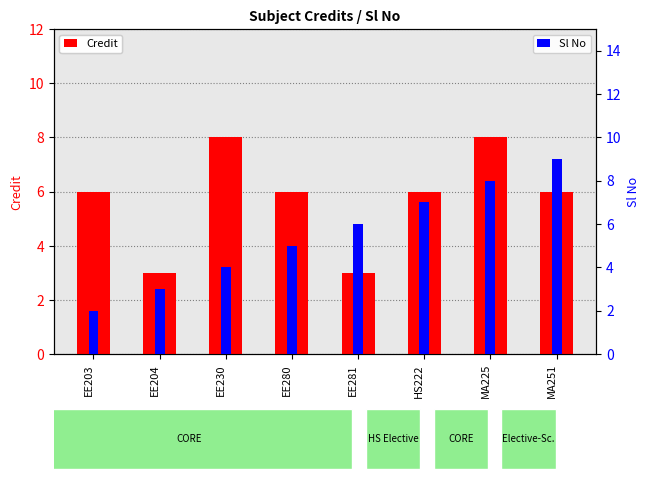

At which label does Sl No first exceed 6?

HS222